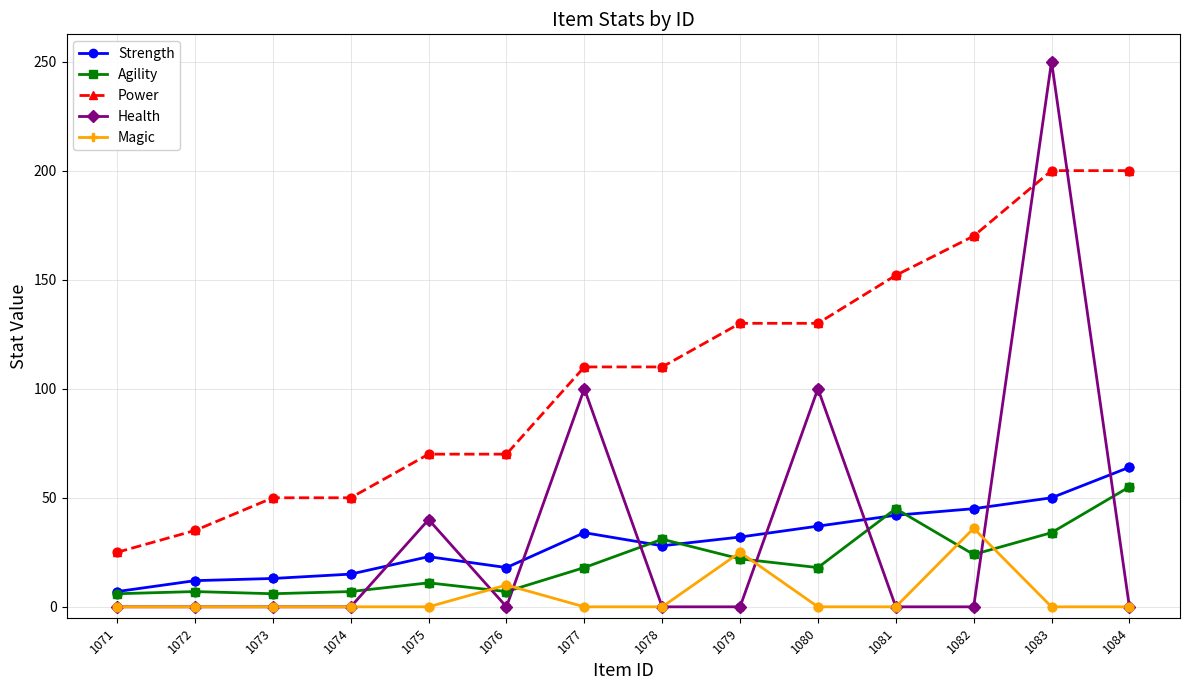

What is the total value across all series at 1076?

105